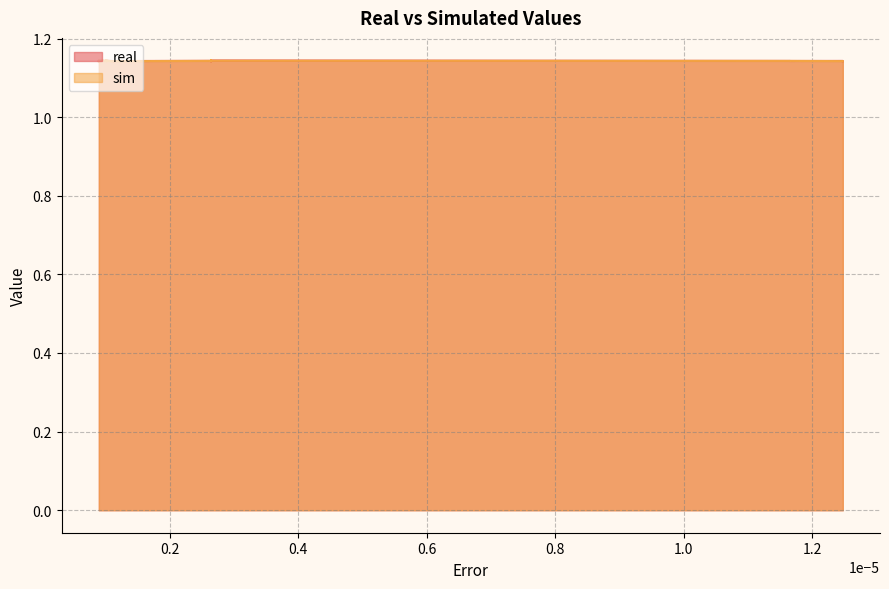

Between 1 and 3, which series saw the biggest shift?

sim